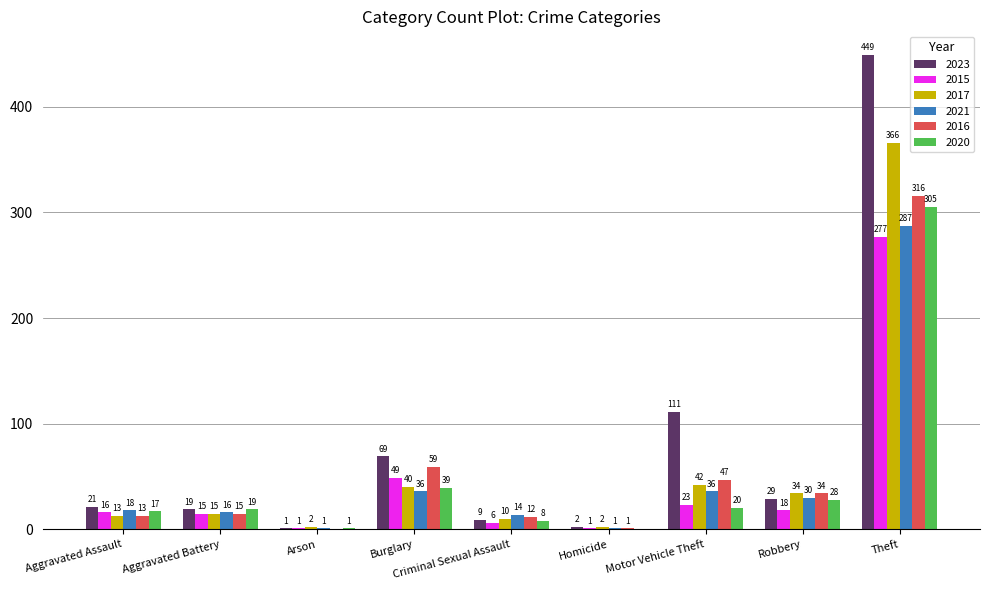

The 2020 series shows 28 at Robbery. True or false?

True